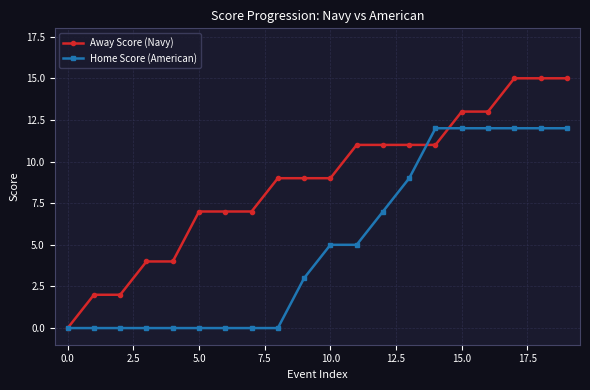

Which series has the largest total across all categories?

Away Score (Navy)